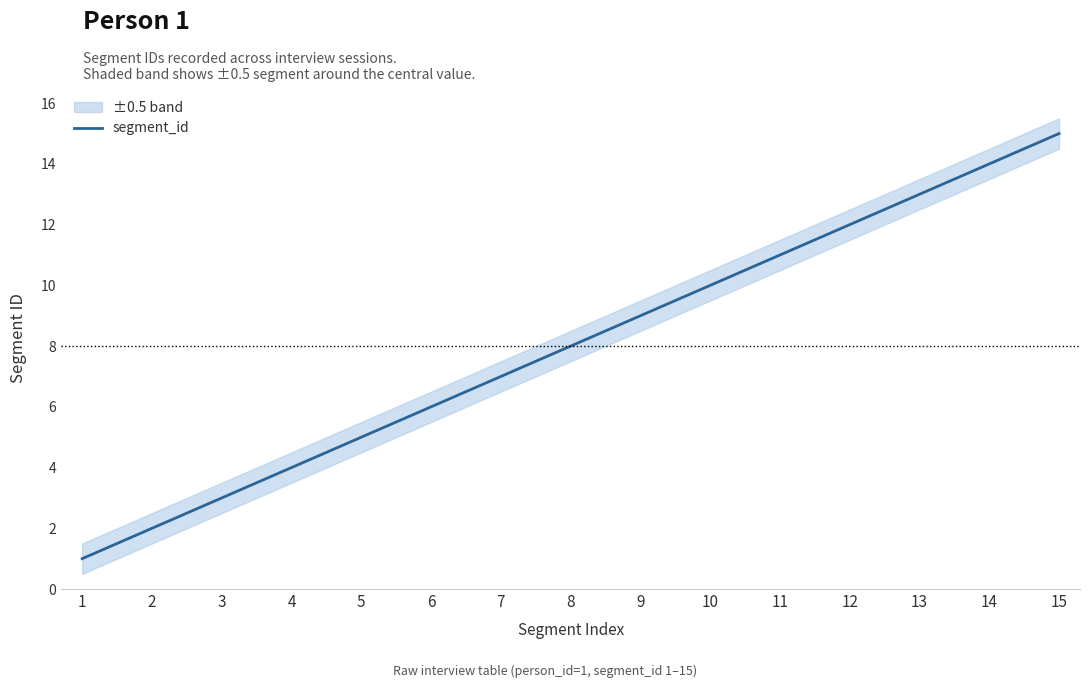

Which has a higher value, 14 or 1?

14